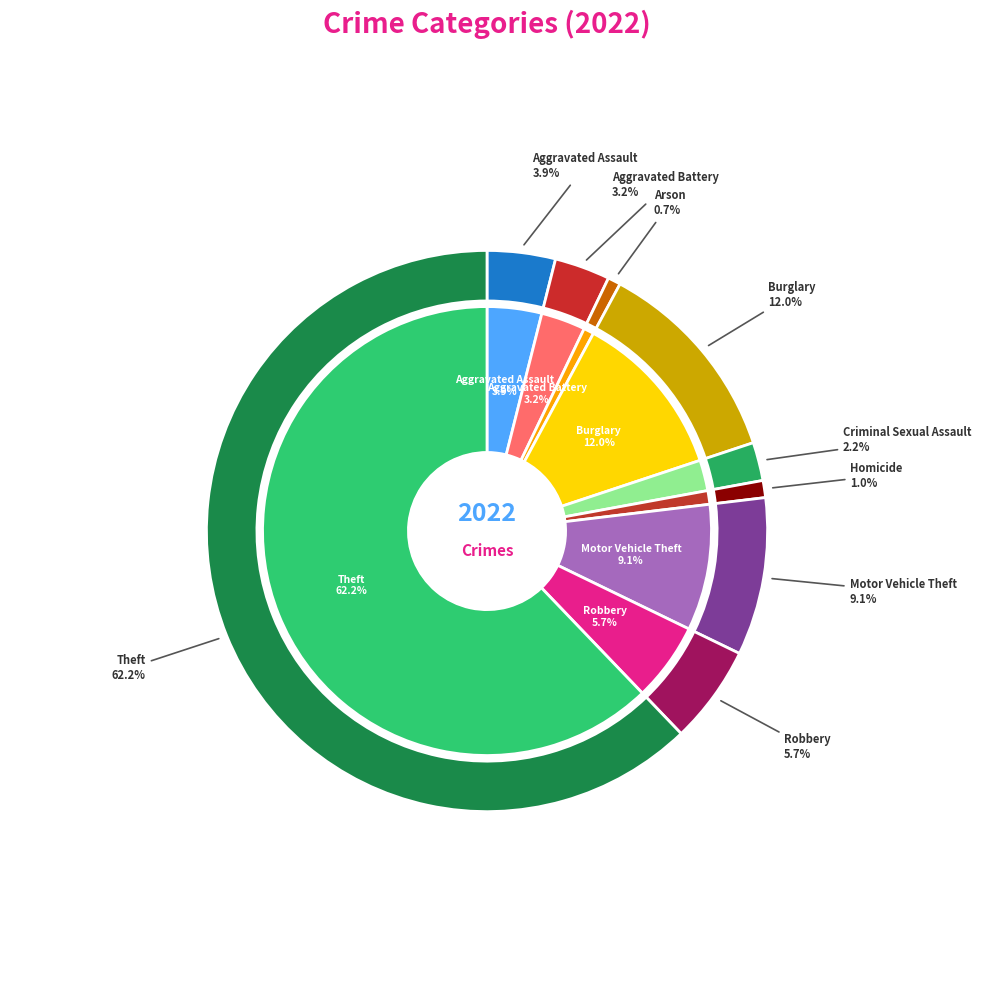

How many segments does this pie chart have?

9